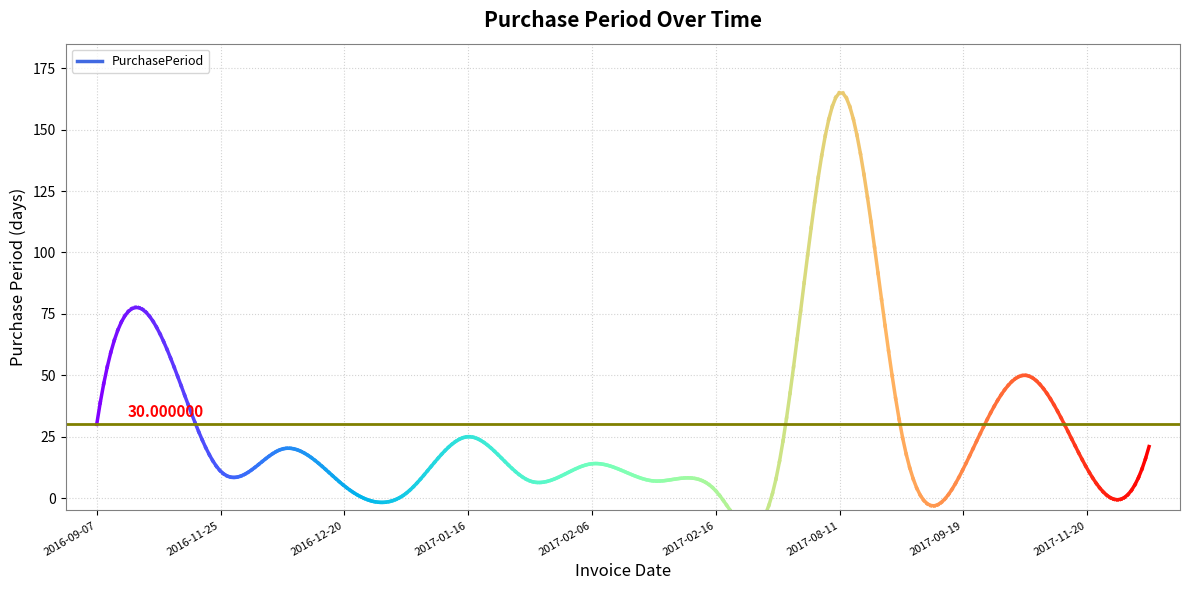

How many distinct data groups are displayed?

1